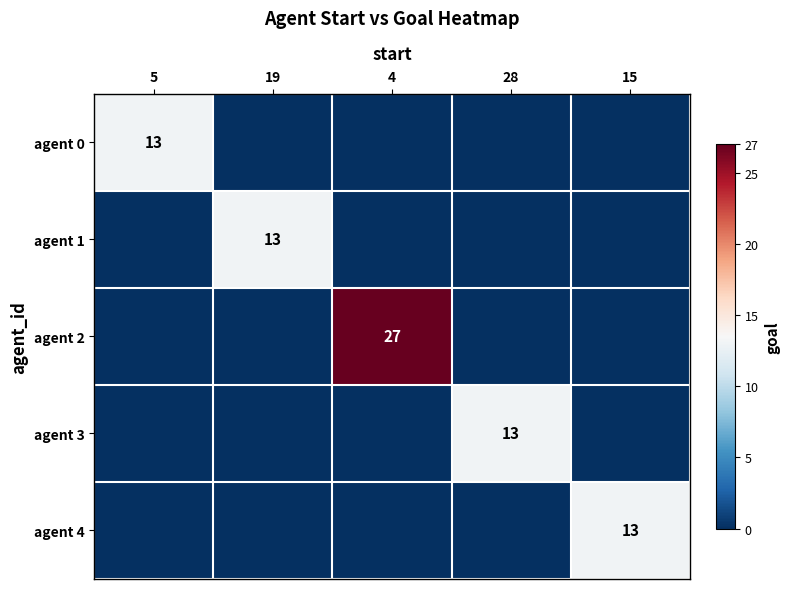

True or false: agent 1 has a value of 7 at 19.

False